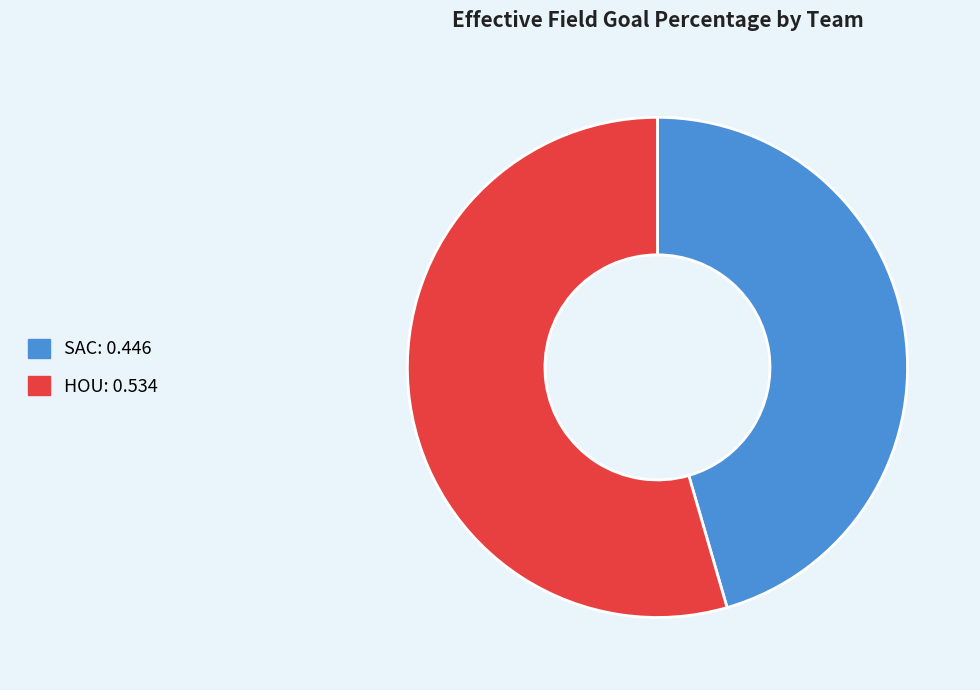

Does SAC represent more than half of the total?

No